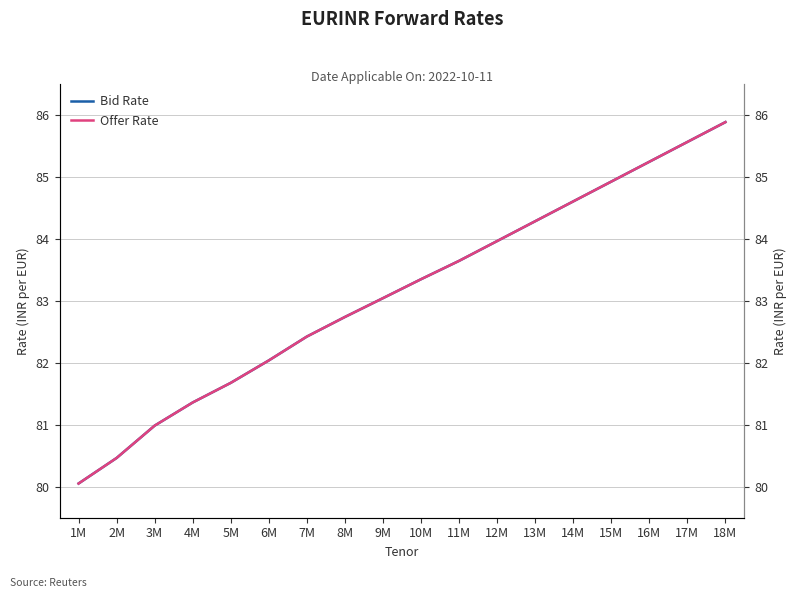

Between 17M and 18M, which series saw the biggest shift?

Bid Rate